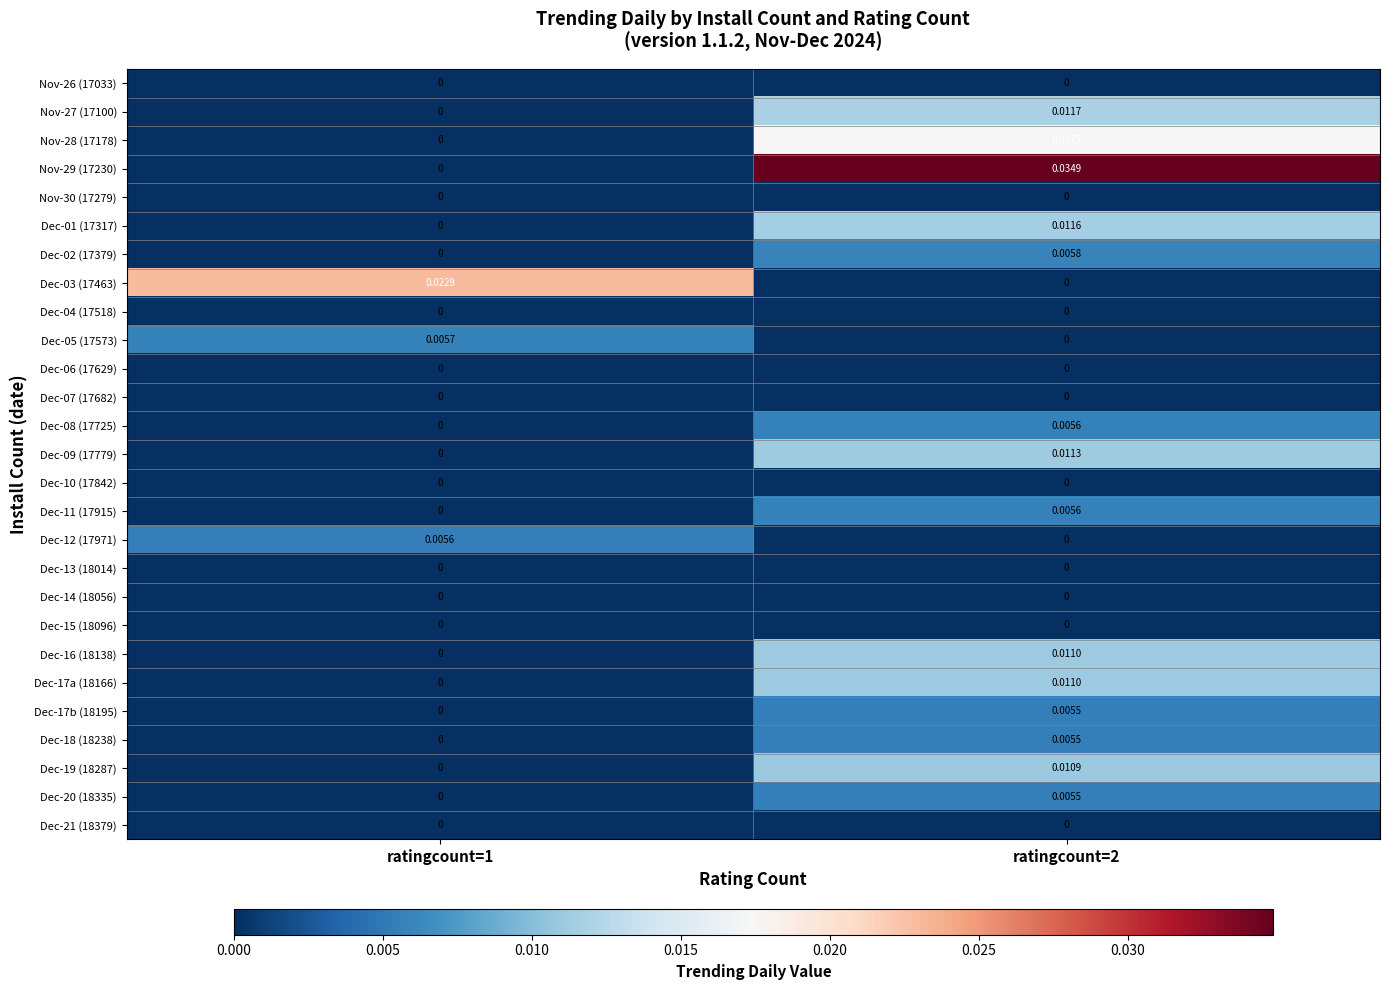

Is the value of Dec-19 (18287) at ratingcount=2 greater than the value of Dec-17b (18195) at ratingcount=2?

Yes